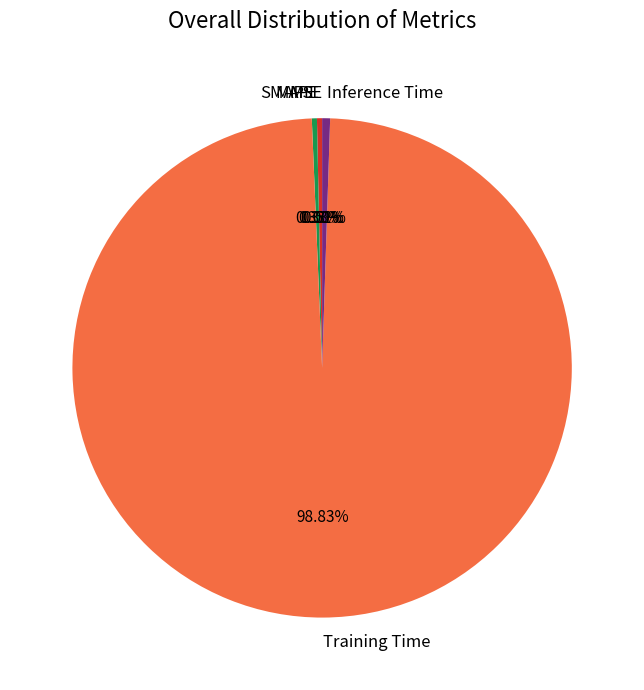

Is there any slice that represents more than half of the pie?

Yes